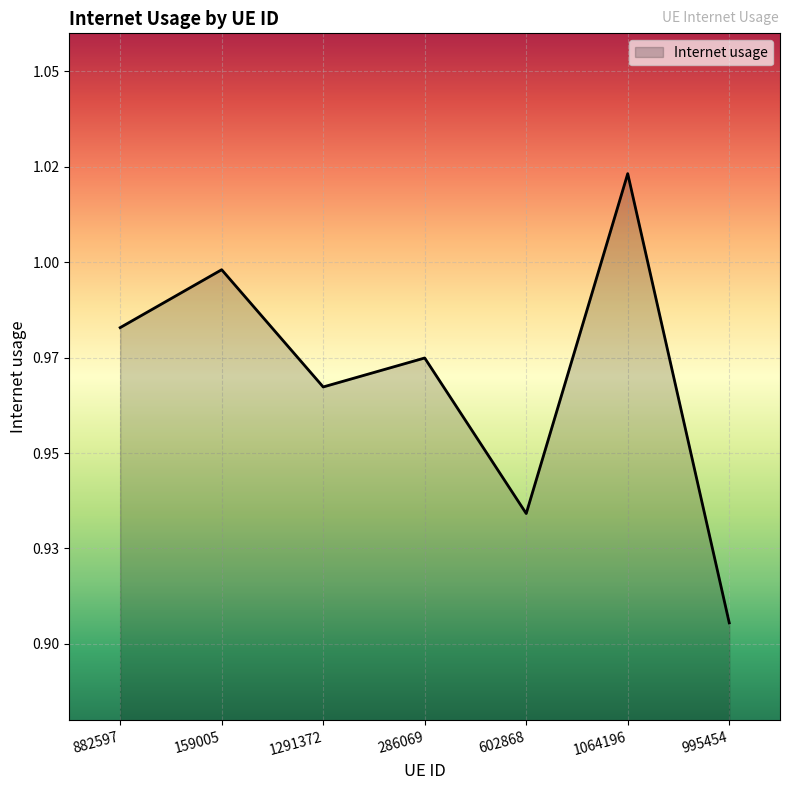

What is the label of the 1st point from the left?

882597